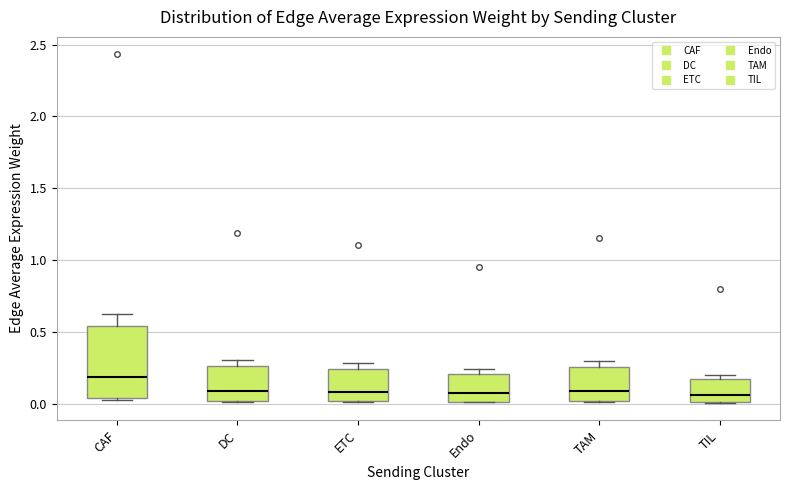

Which box's median line is the highest?

CAF